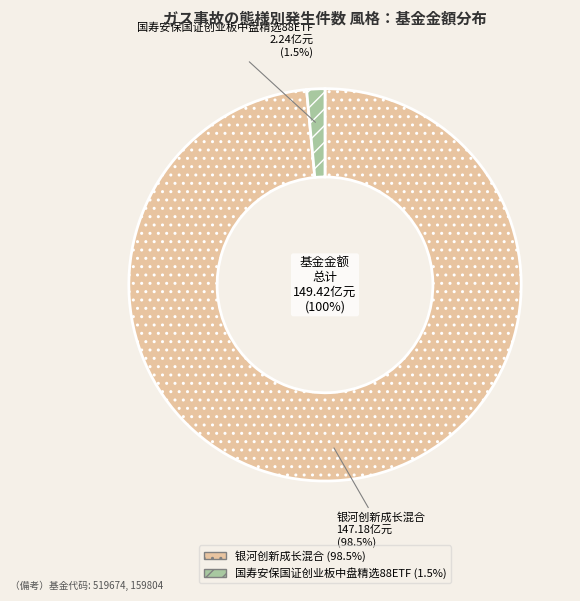

To the nearest percent, what percentage of the pie is 国寿安保国证创业板中盘精选88ETF?

1%